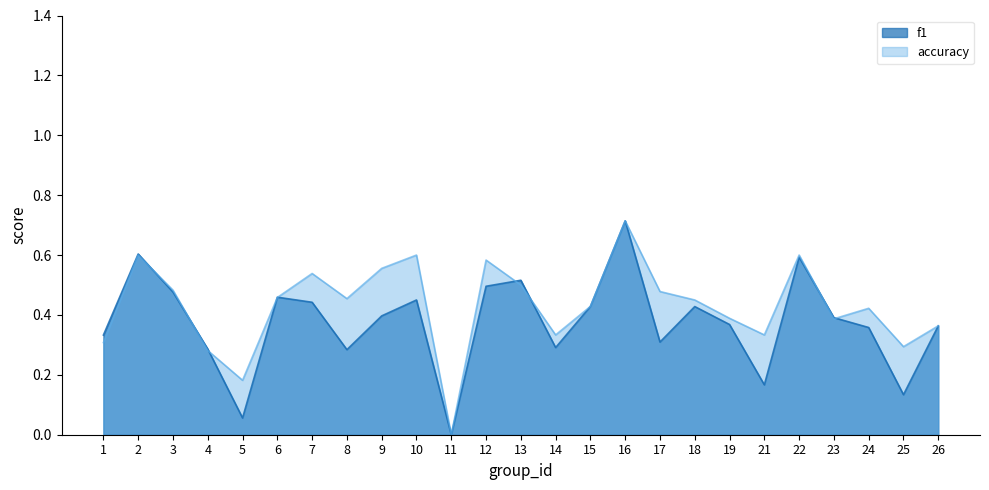

What is the total value across all series at 22?

1.2